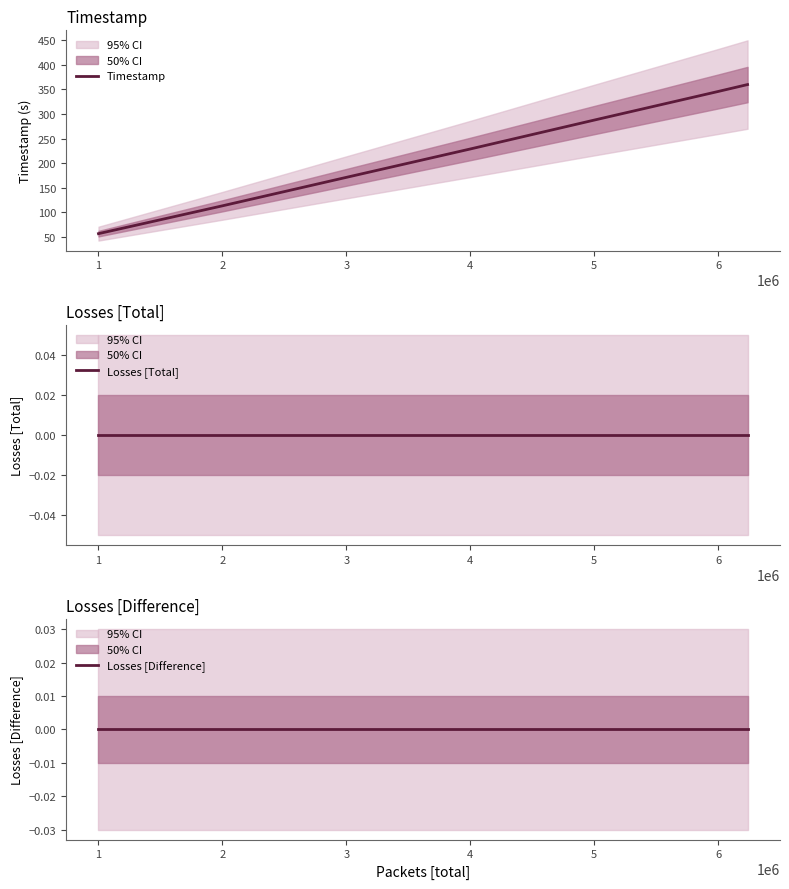

At how many categories does at least one series exceed 351?

1